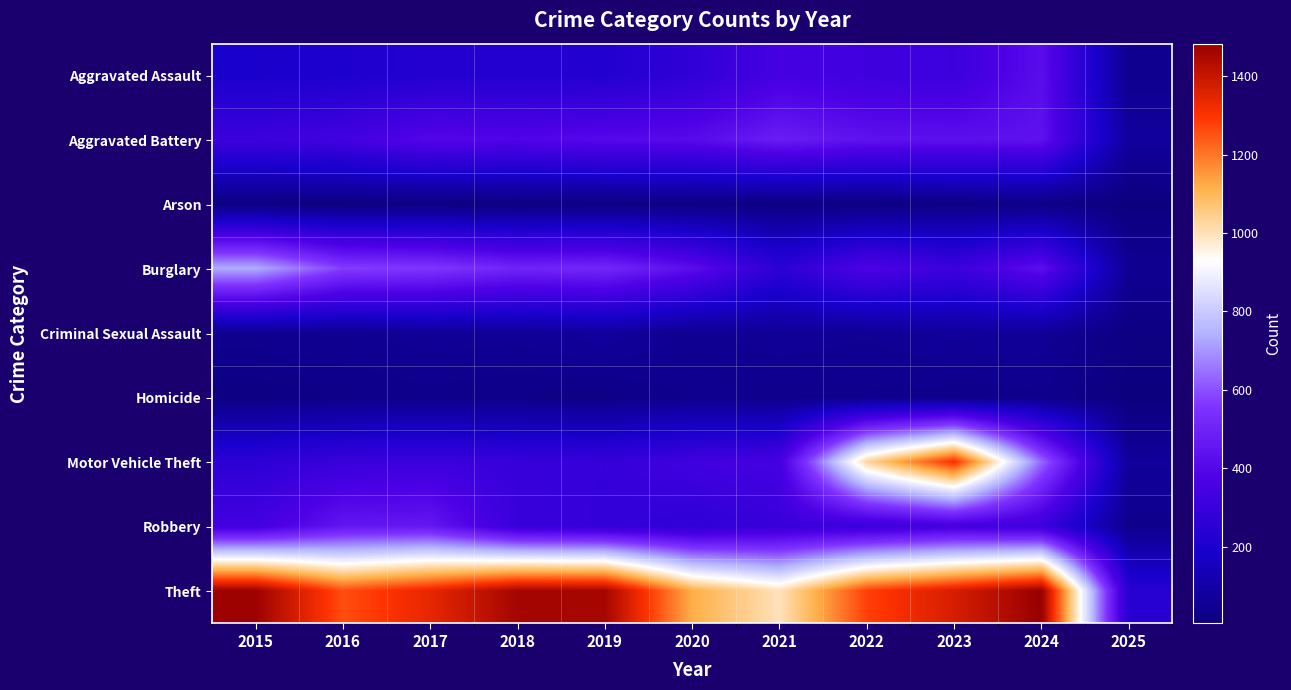

Rank the series by their maximum value, from highest to lowest.

Theft, Motor Vehicle Theft, Burglary, Aggravated Battery, Robbery, Aggravated Assault, Criminal Sexual Assault, Homicide, Arson